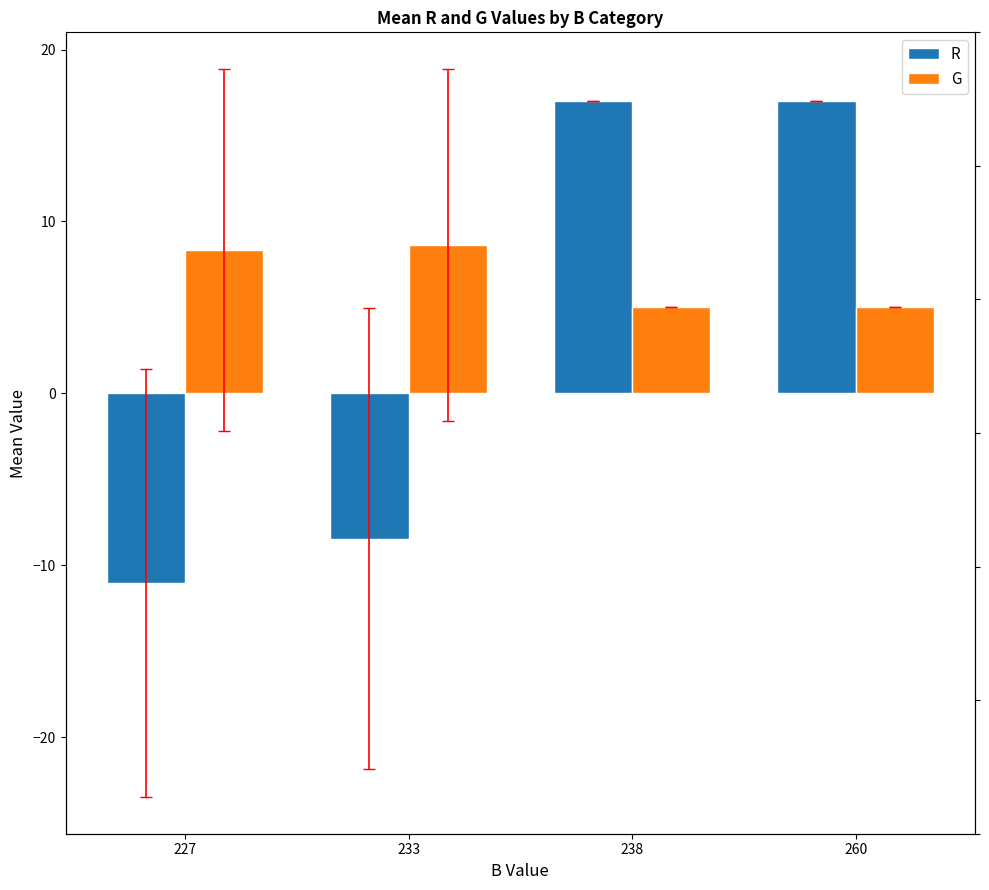

What is the sum of the R values at 238 and 227?

6.0